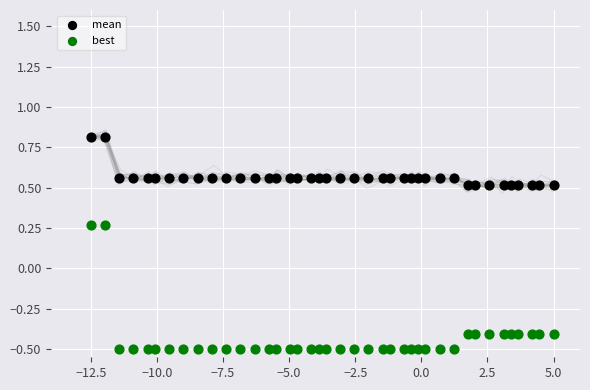

Which series reaches the minimum Y coordinate?

best